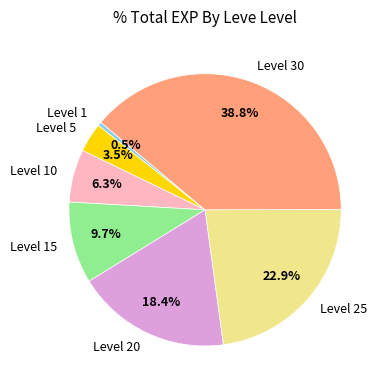

Which category has the biggest portion of the pie?

Level 30